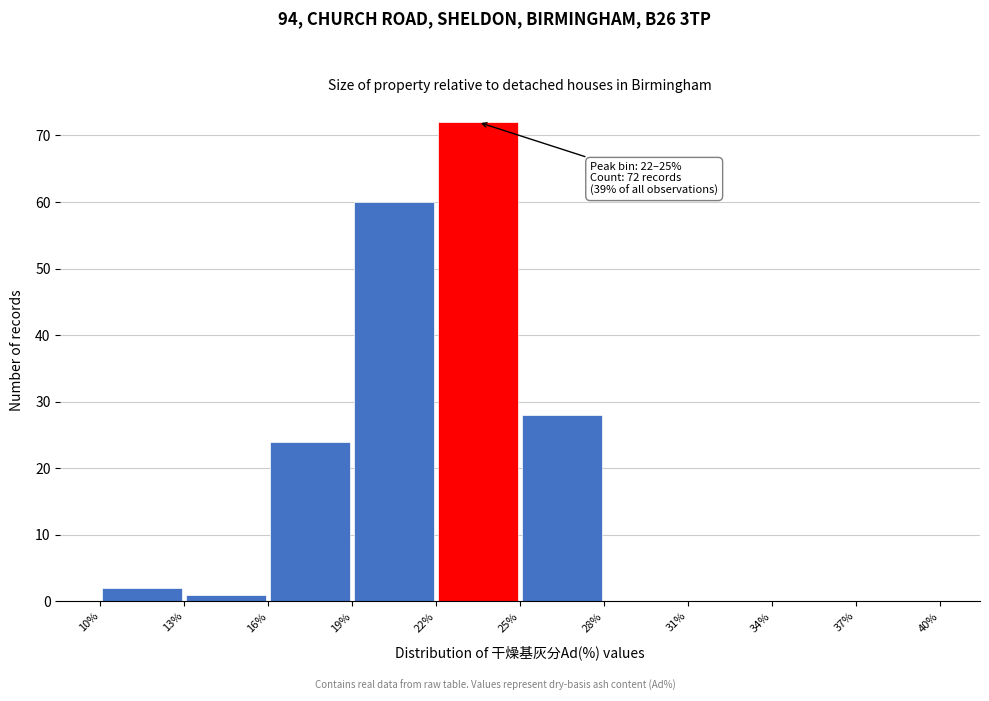

Which range on the x-axis has the tallest bar?

22% to 25%